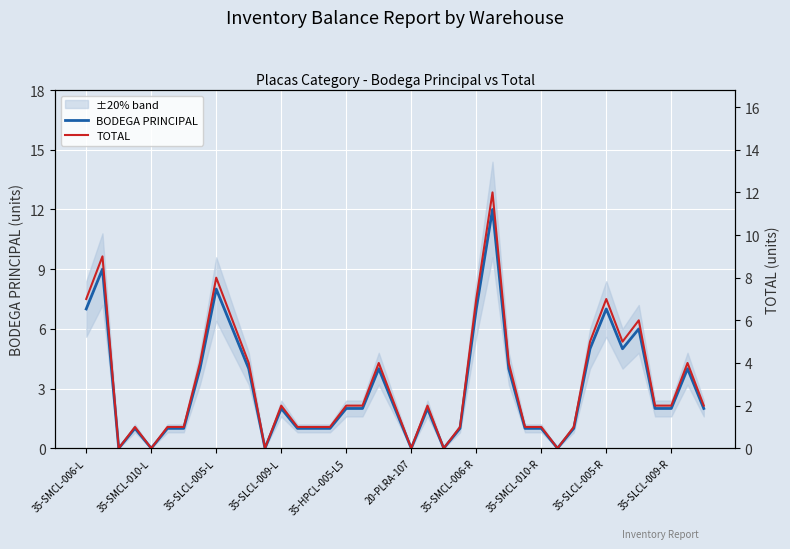

In TOTAL, how many points are lower than both neighbors (excluding endpoints)?

7